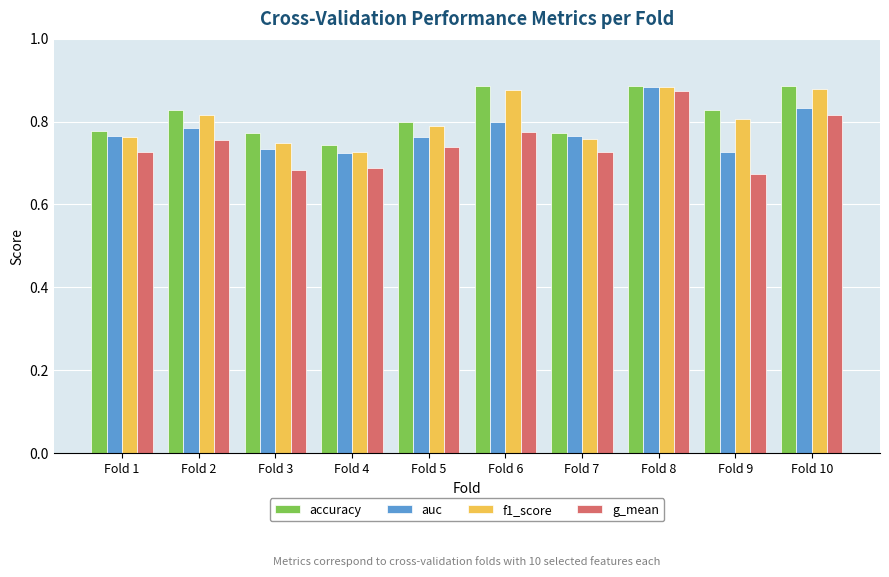

Count the number of data series in this chart.

4